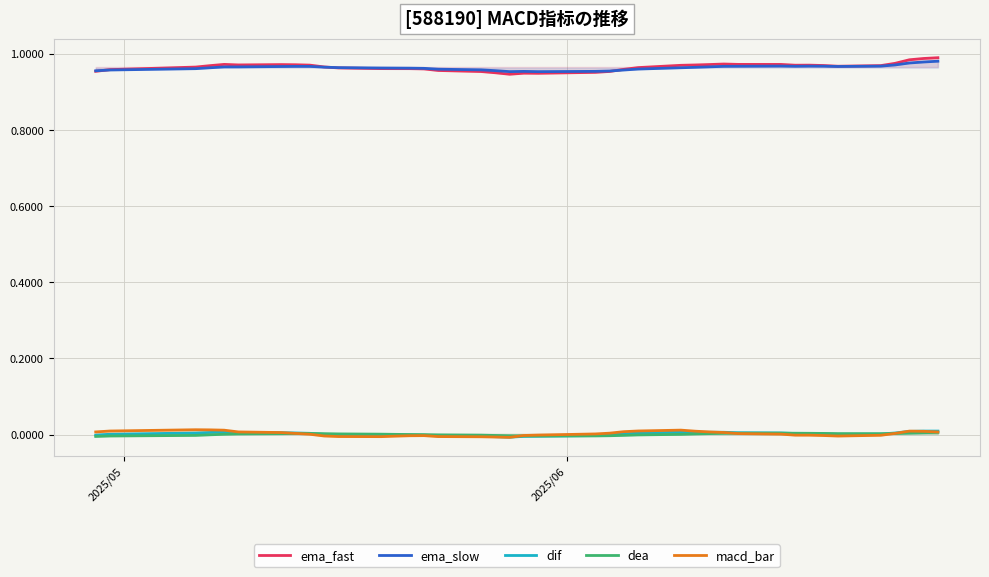

Rank the series by their maximum value, from lowest to highest.

dea, dif, macd_bar, ema_slow, ema_fast